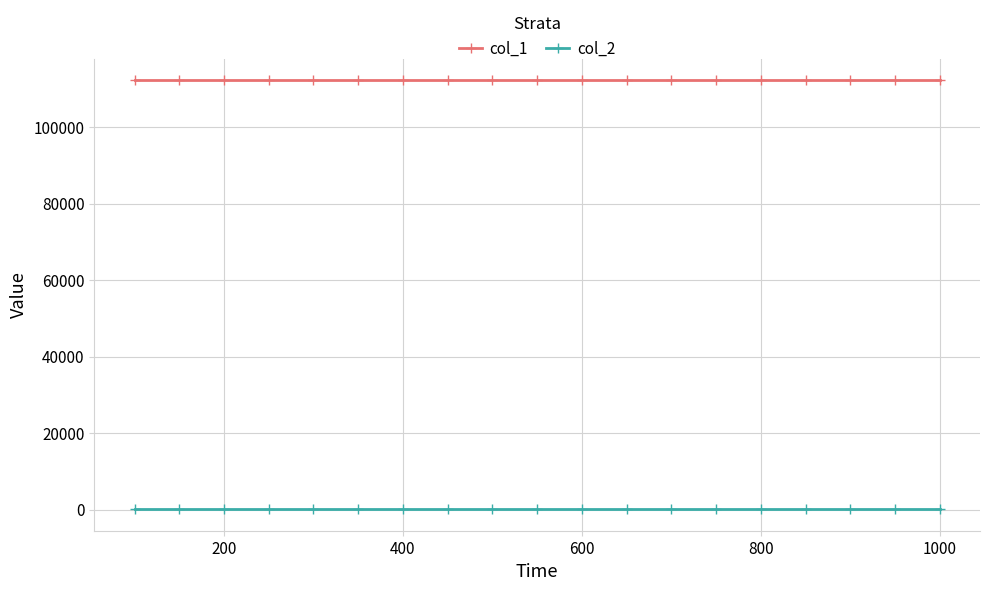

What is the maximum value shown in the chart?

112289.9